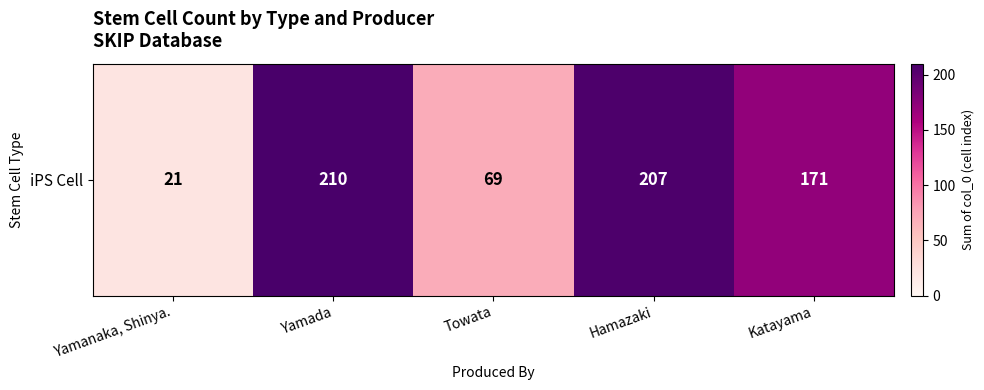

How many series are shown in this chart?

1